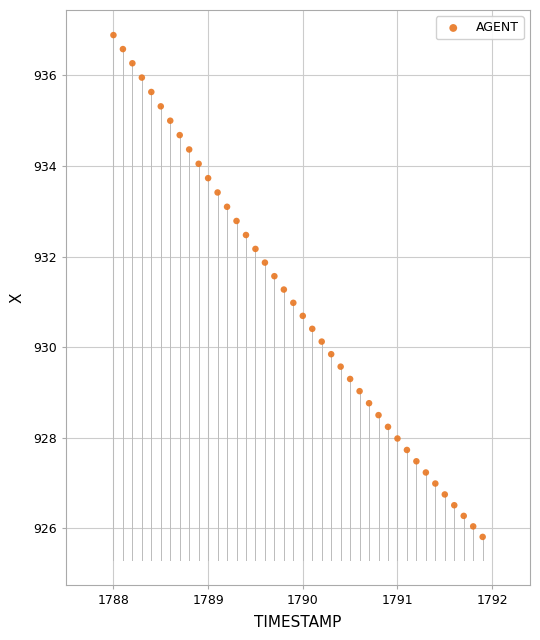

What is the range of Y values (max minus min)?

11.1